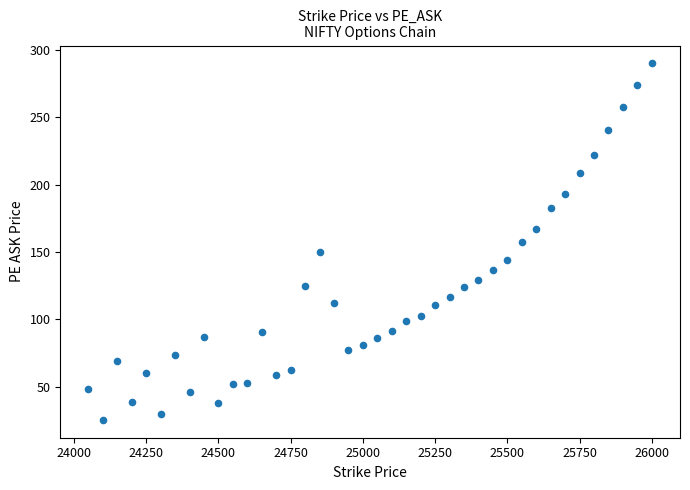

What is the range of X values (max minus min)?

1950.0